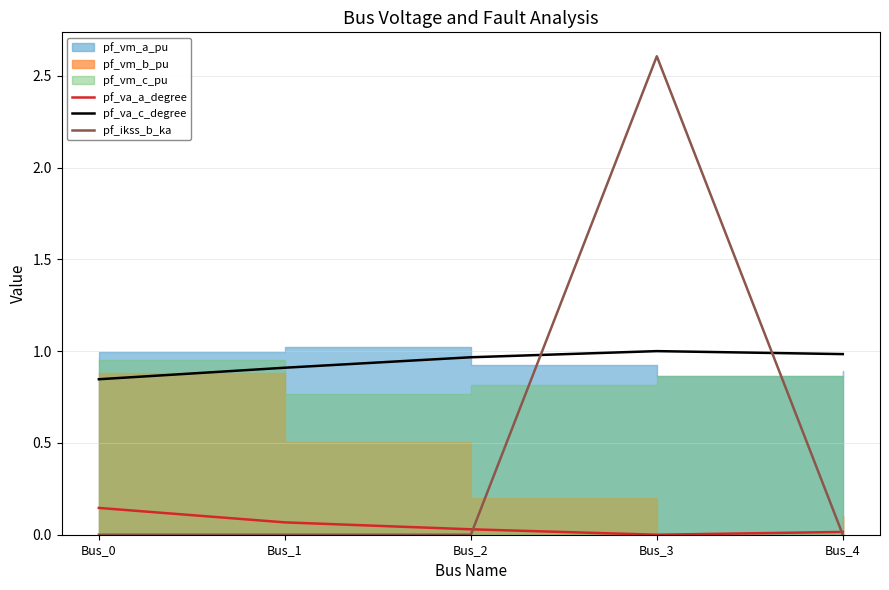

Reading right to left, extract all data points from this chart.

pf_va_a_degree: 0.0	0.0	0.0	0.1	0.1
pf_va_c_degree: 1.0	1.0	1.0	0.9	0.8
pf_ikss_b_ka: 0.0	2.6	0.0	0.0	0.0